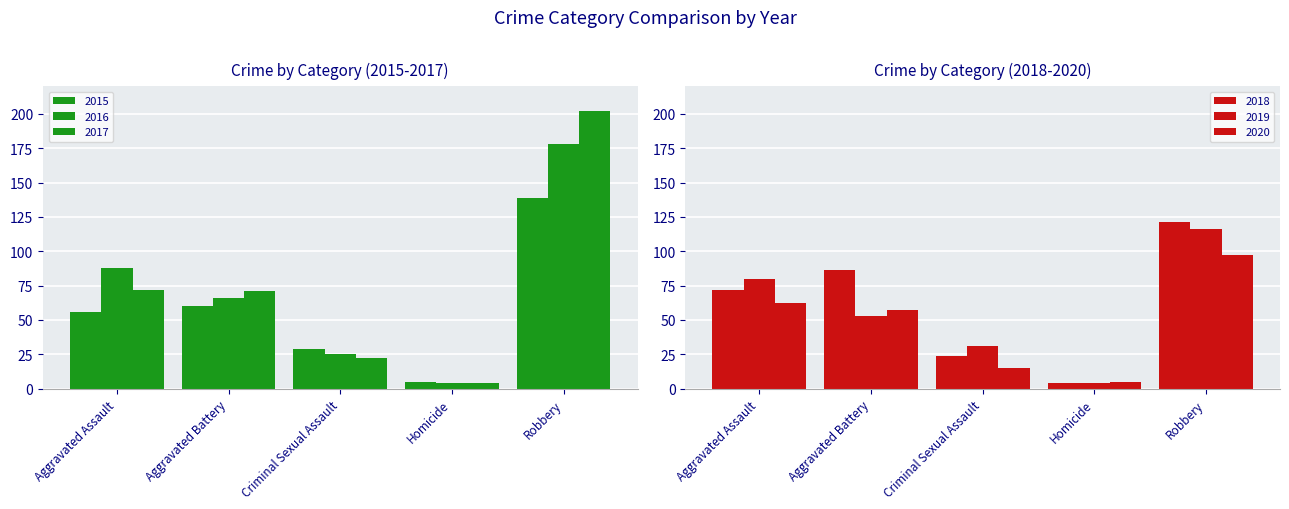

Which has a higher value, Aggravated Battery or Homicide?

Aggravated Battery